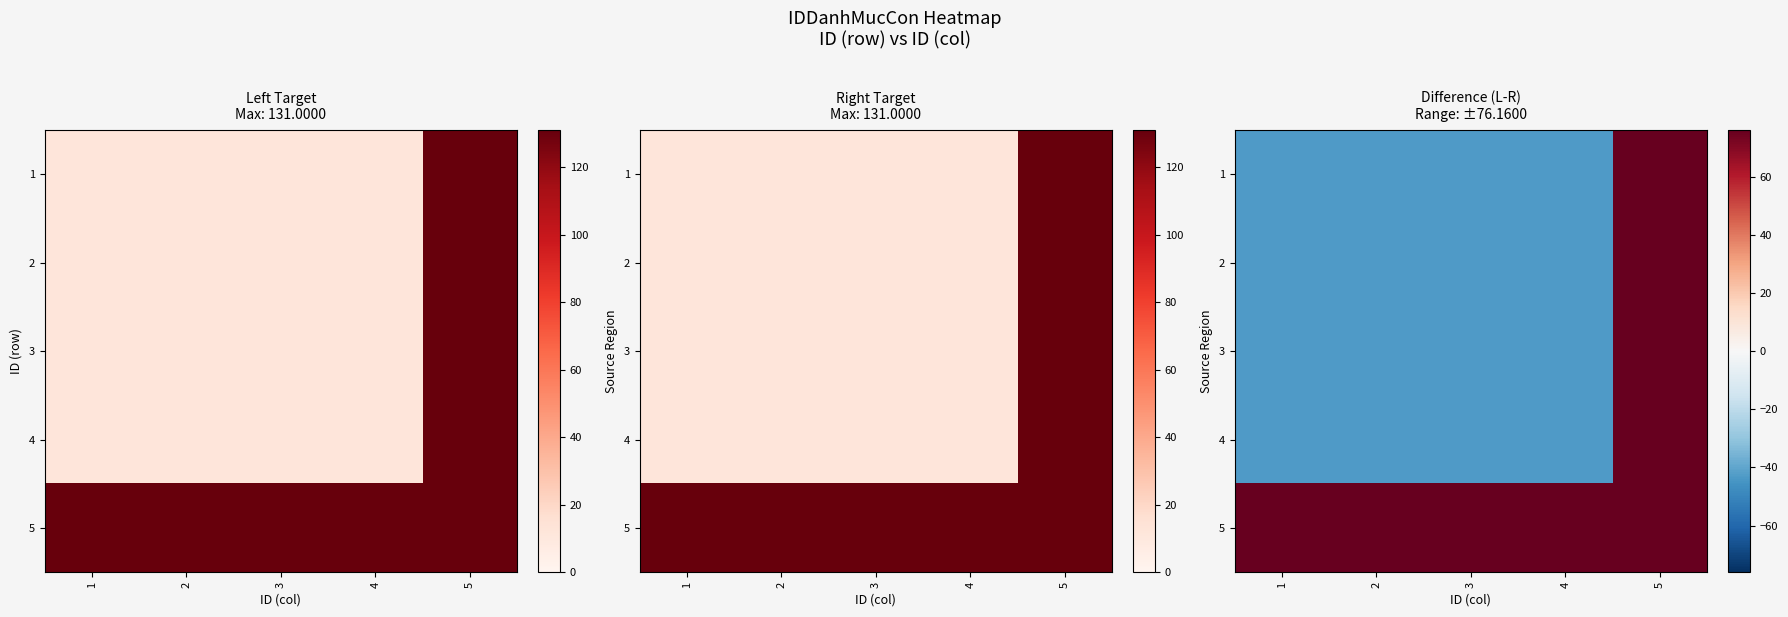

The value of 4 at 1 is -9.2. True or false?

False